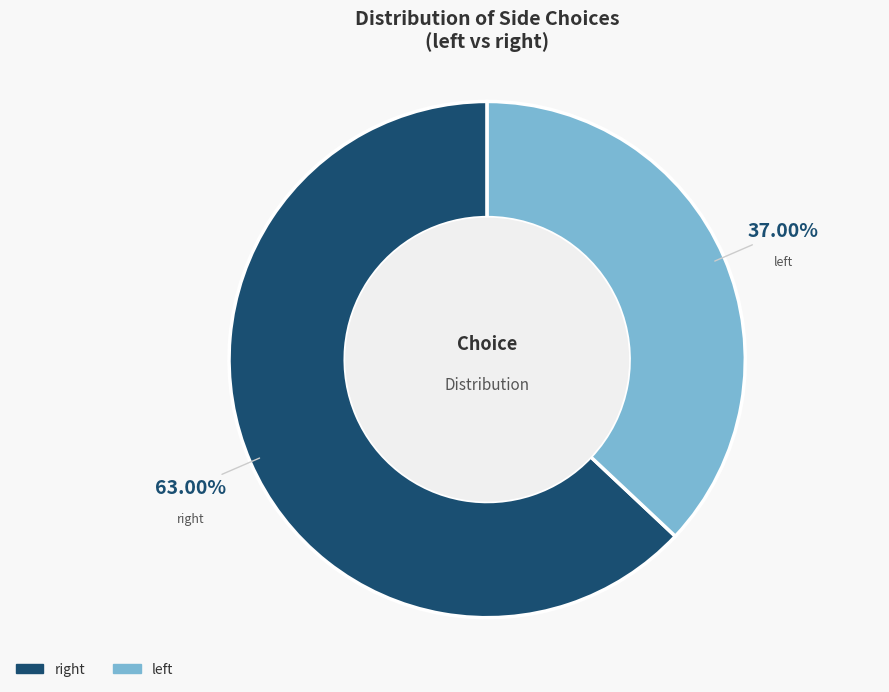

How many segments does this pie chart have?

2